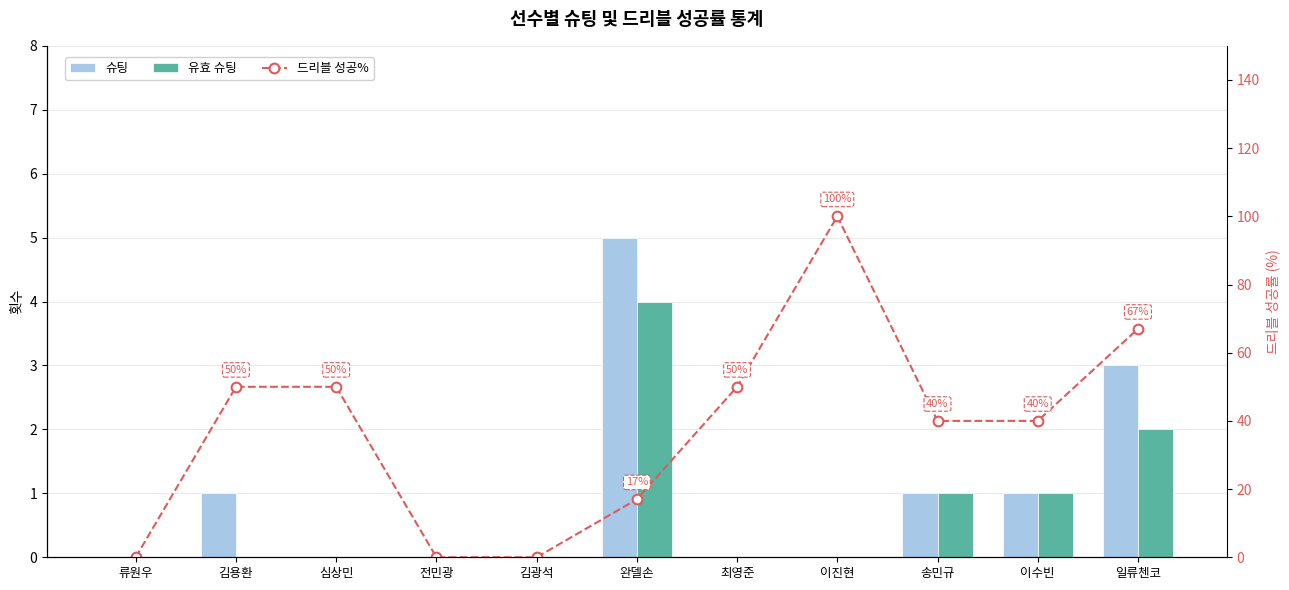

Which label corresponds to the largest value in the chart?

이진현